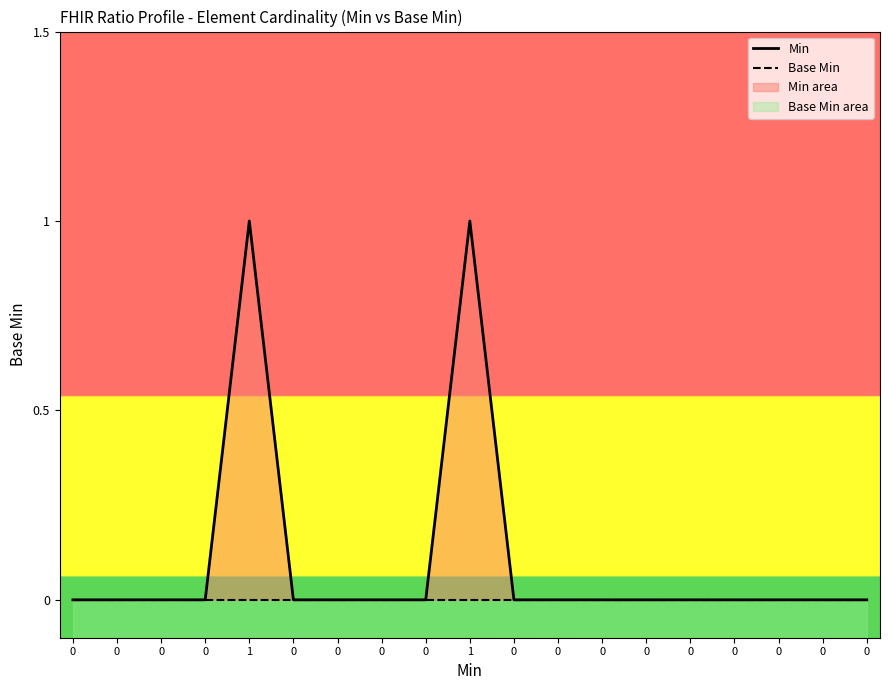

At how many categories does at least one series exceed 0?

2